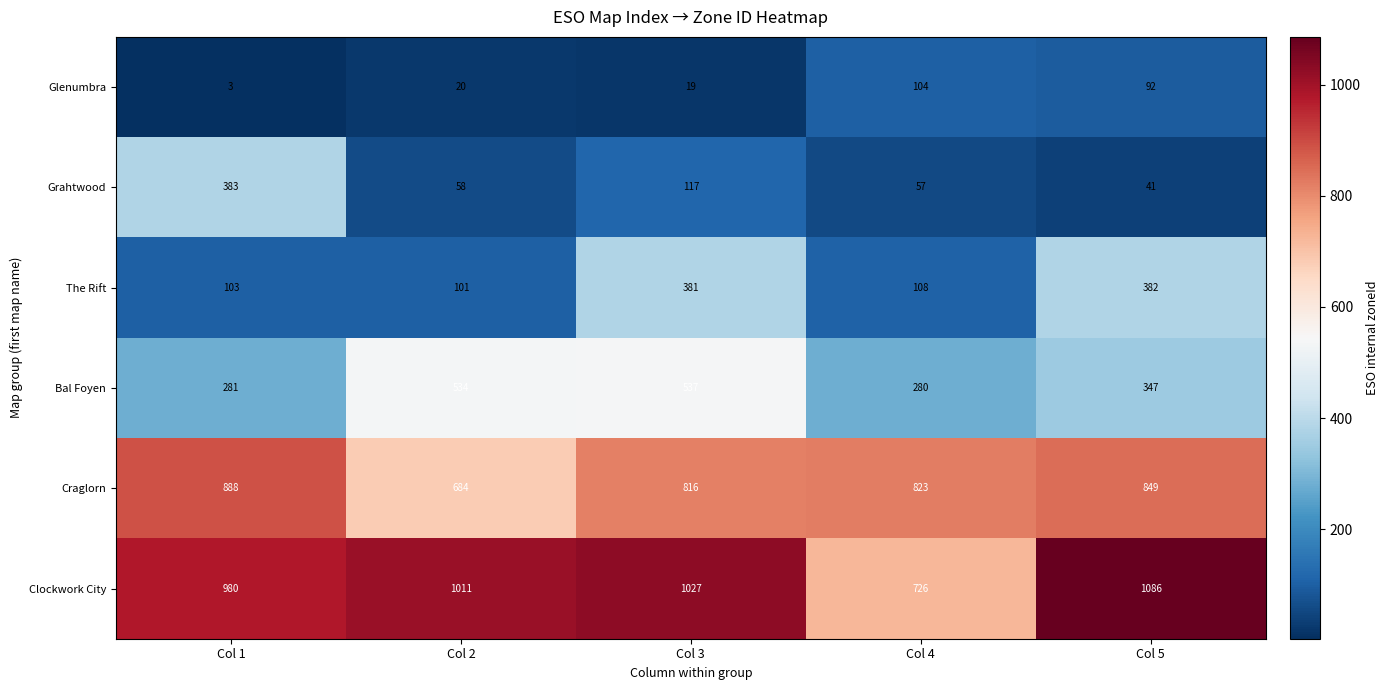

Is it true that Craglorn equals 1179 at Col 1?

False